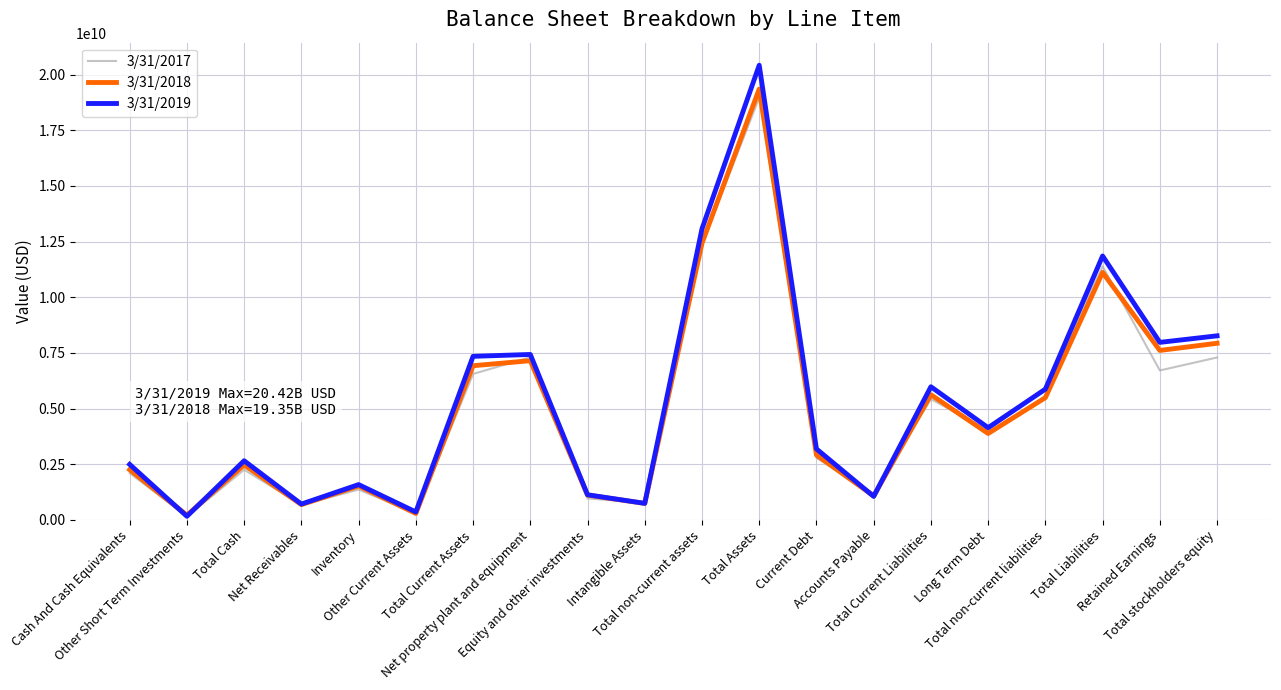

The value of 3/31/2018 at Total non-current liabilities is 2801098687. True or false?

False